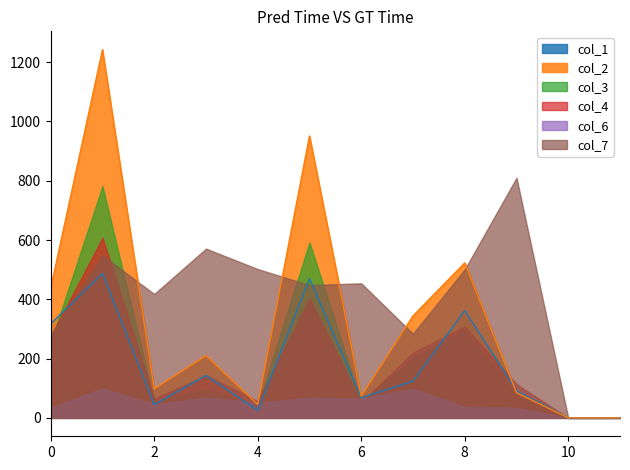

How many interior local peaks does the col_4 series have?

4